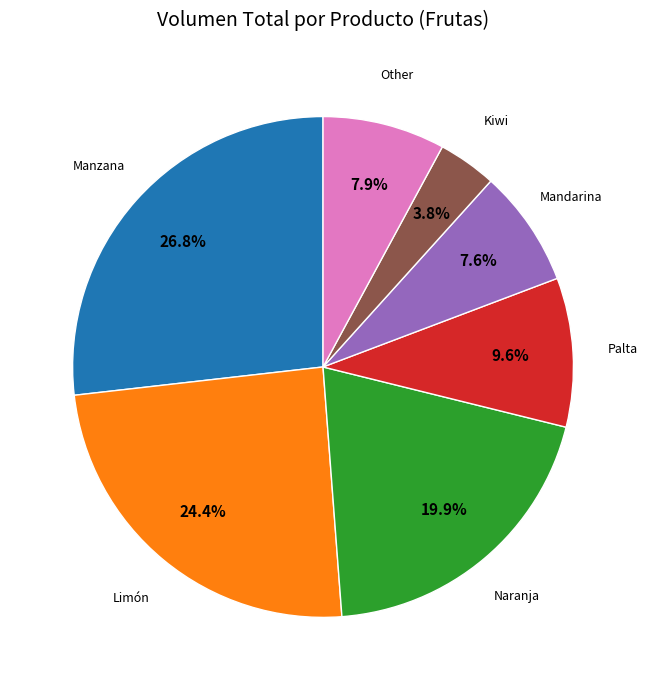

Is there a majority slice in this chart?

No